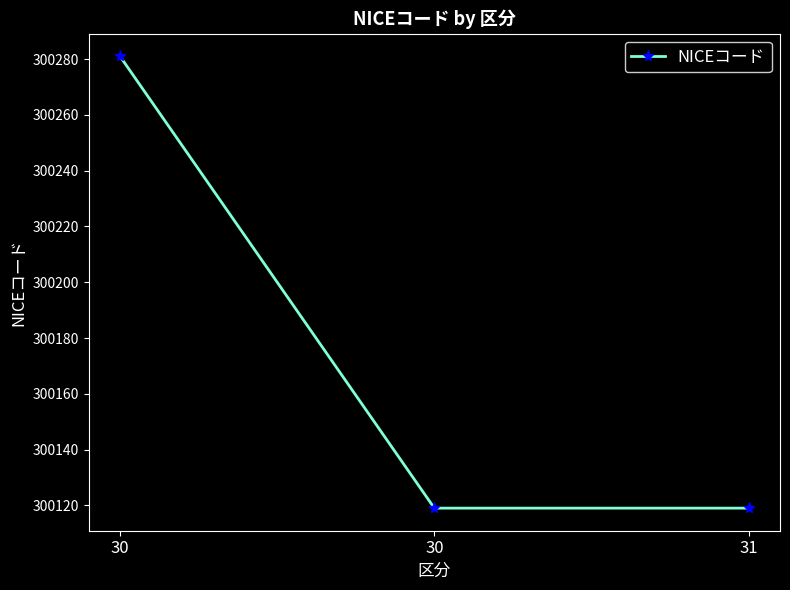

Rank the categories by value from lowest to highest.

30, 31, 30